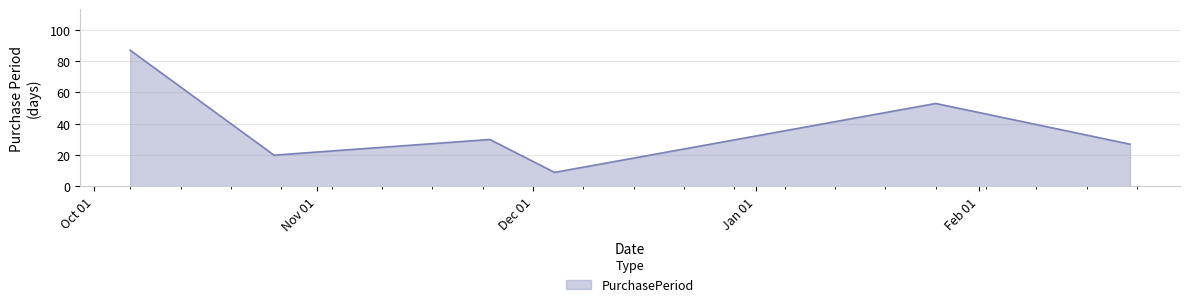

Does the chart display data point markers on the line(s)?

No